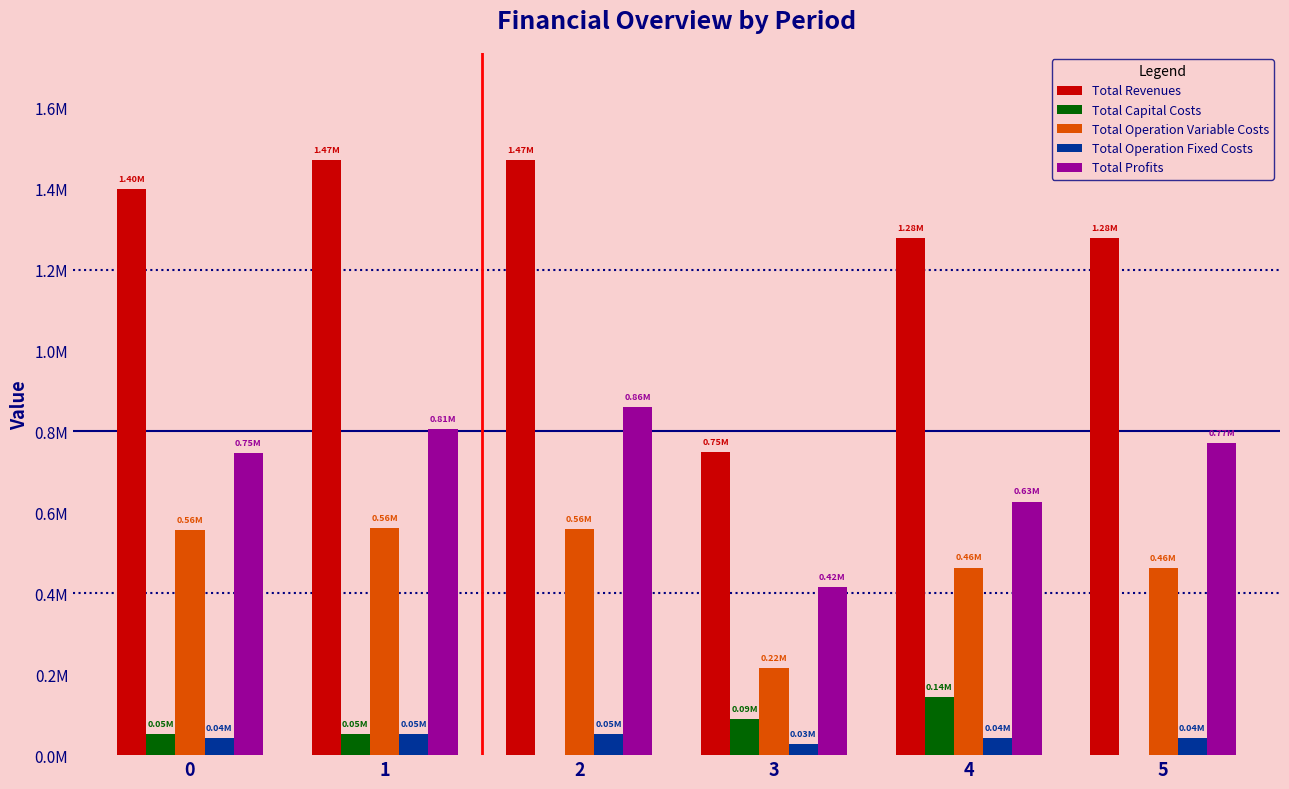

What is the value of the Total Capital Costs bar at the 4th from the left?

89600.0